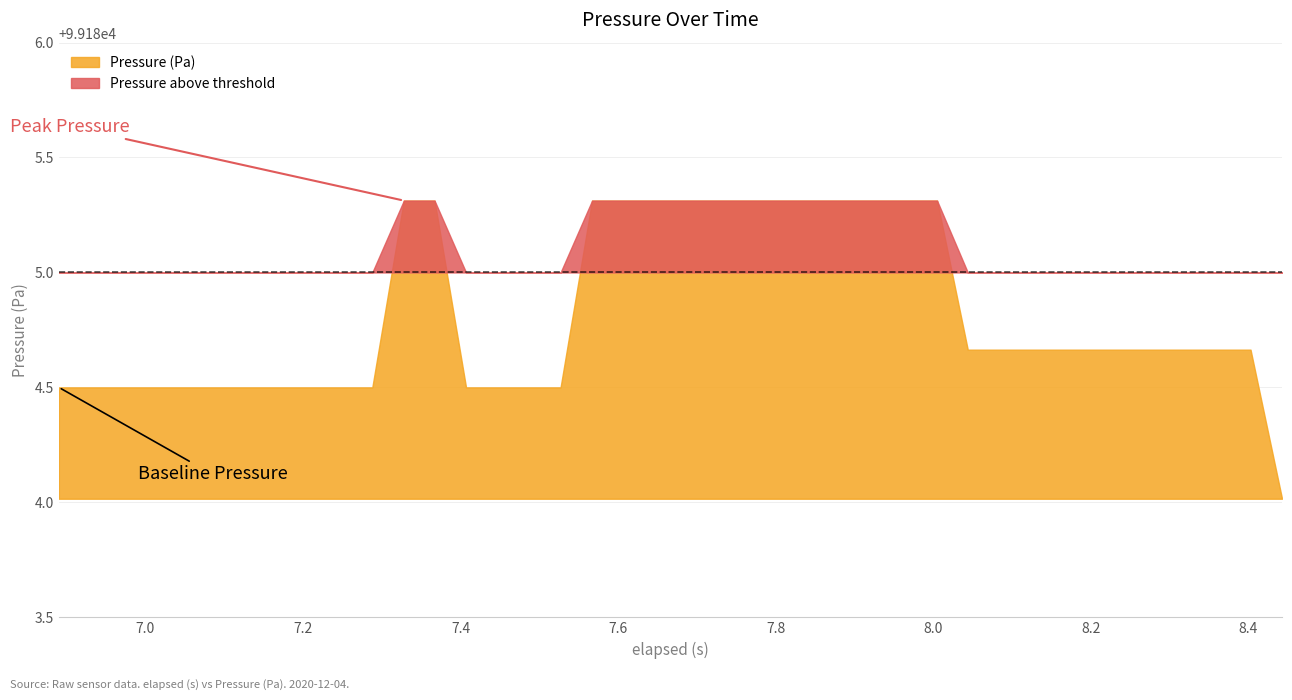

Reading left to right, list all the values displayed in this chart.

99184.5	99184.5	99184.5	99184.5	99184.5	99184.5	99184.5	99184.5	99184.5	99184.5	99184.5	99185.3	99185.3	99184.5	99184.5	99184.5	99184.5	99185.3	99185.3	99185.3	99185.3	99185.3	99185.3	99185.3	99185.3	99185.3	99185.3	99185.3	99185.3	99184.7	99184.7	99184.7	99184.7	99184.7	99184.7	99184.7	99184.7	99184.7	99184.7	99184.0